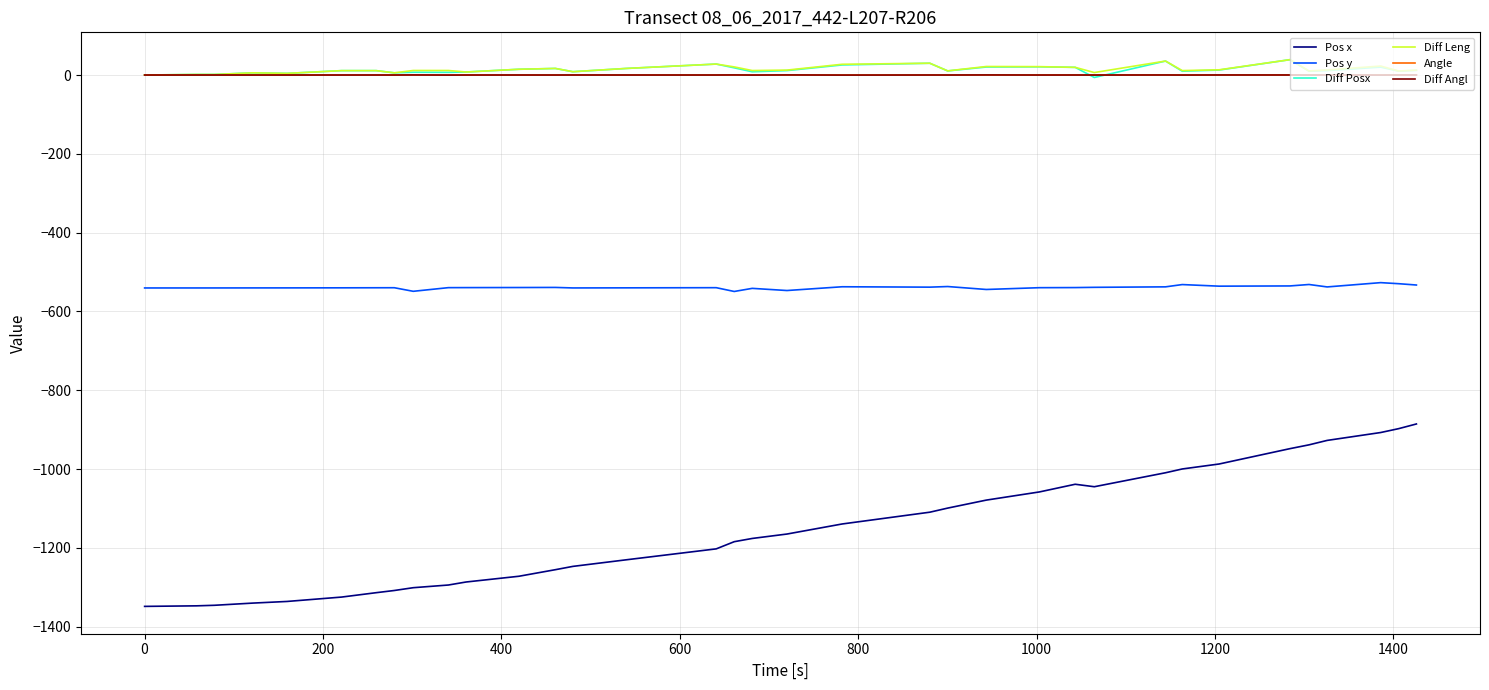

What is the difference between the maximum and minimum values in the Diff Angl series?

0.3